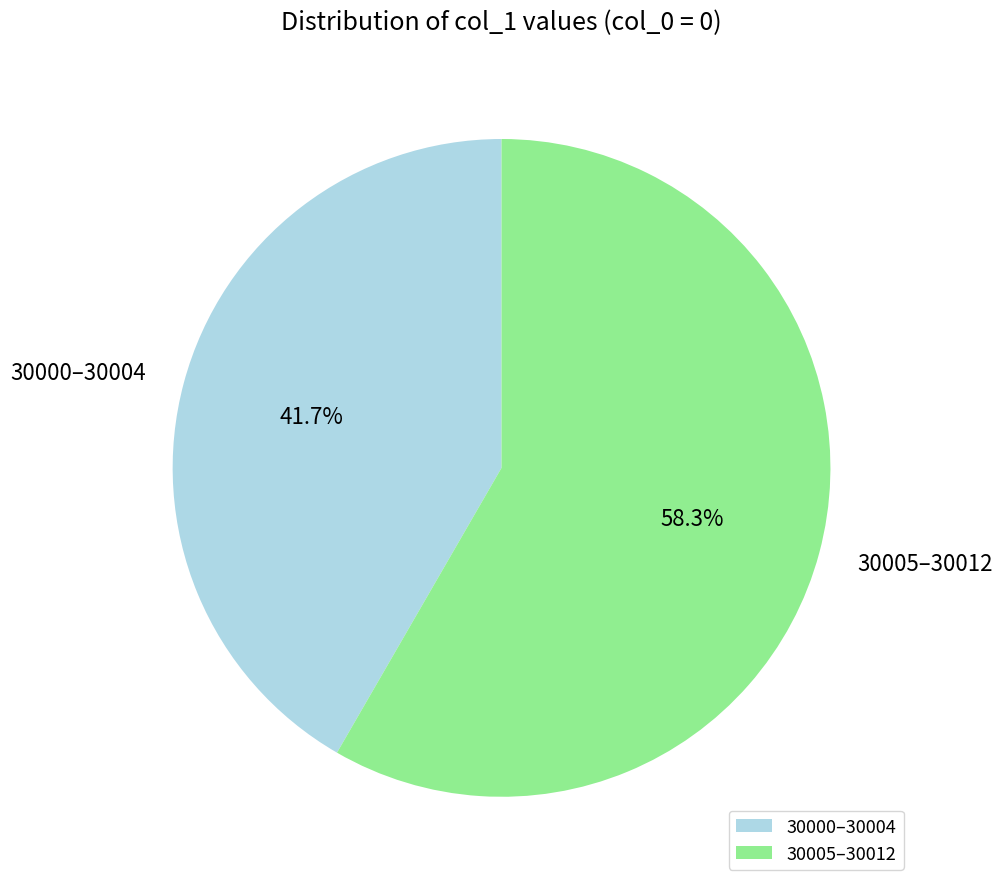

Does any single category account for the majority?

Yes